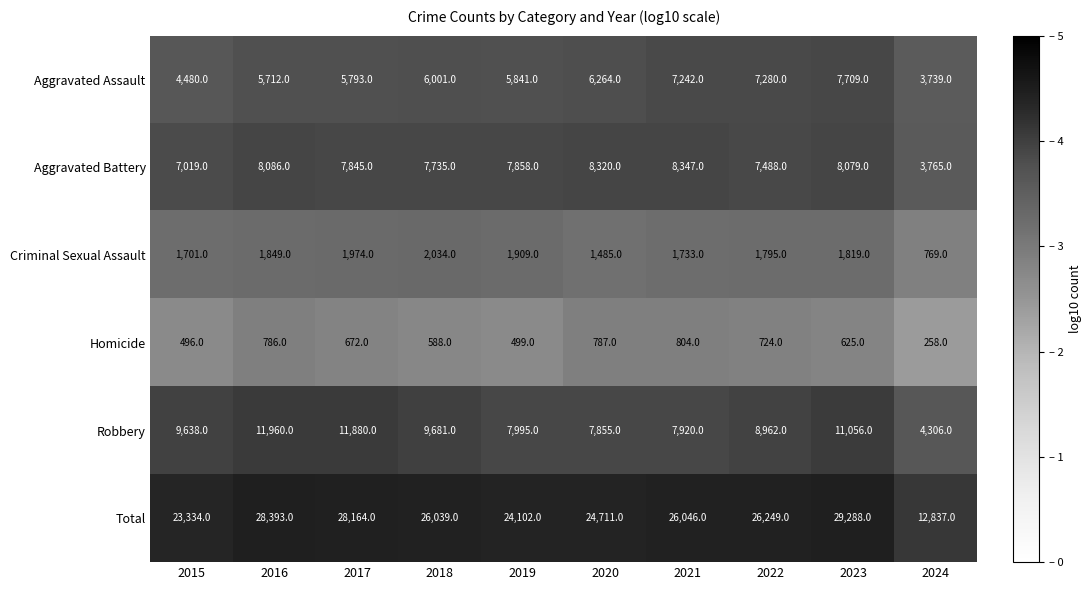

How many series are shown in this chart?

6